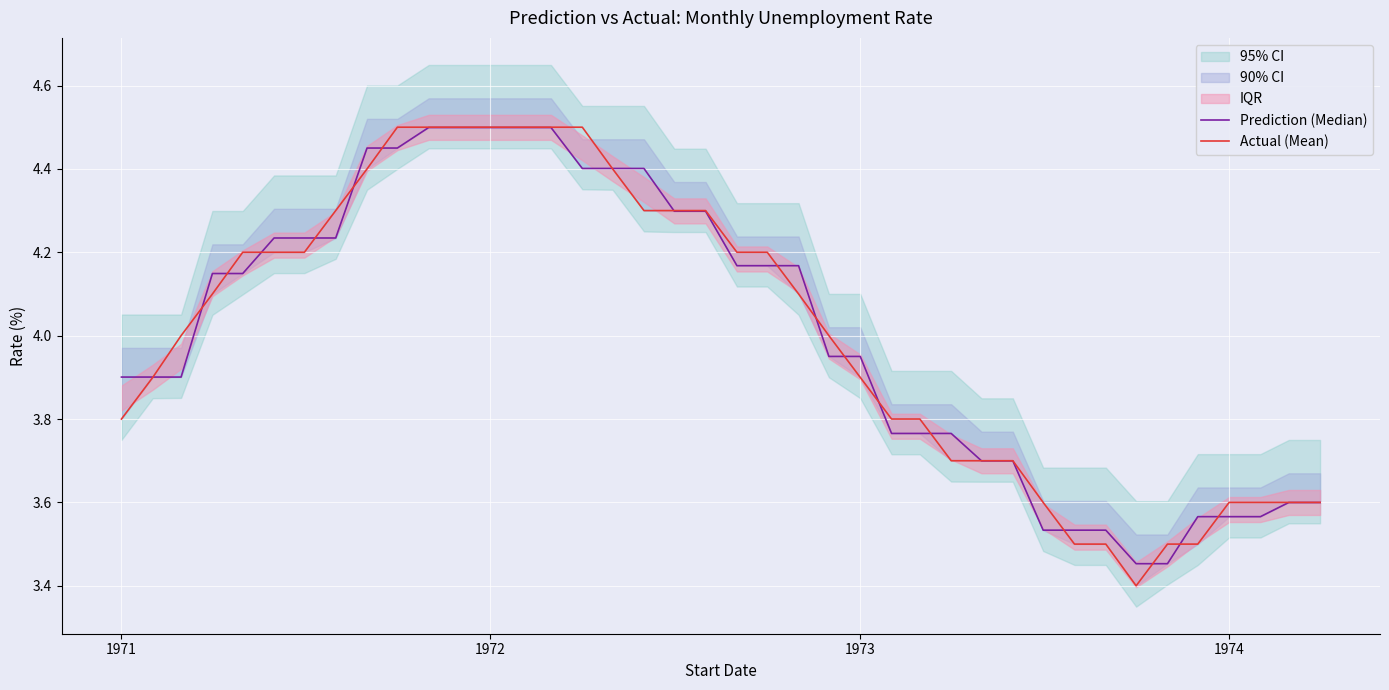

Does the chart display data point markers on the line(s)?

No